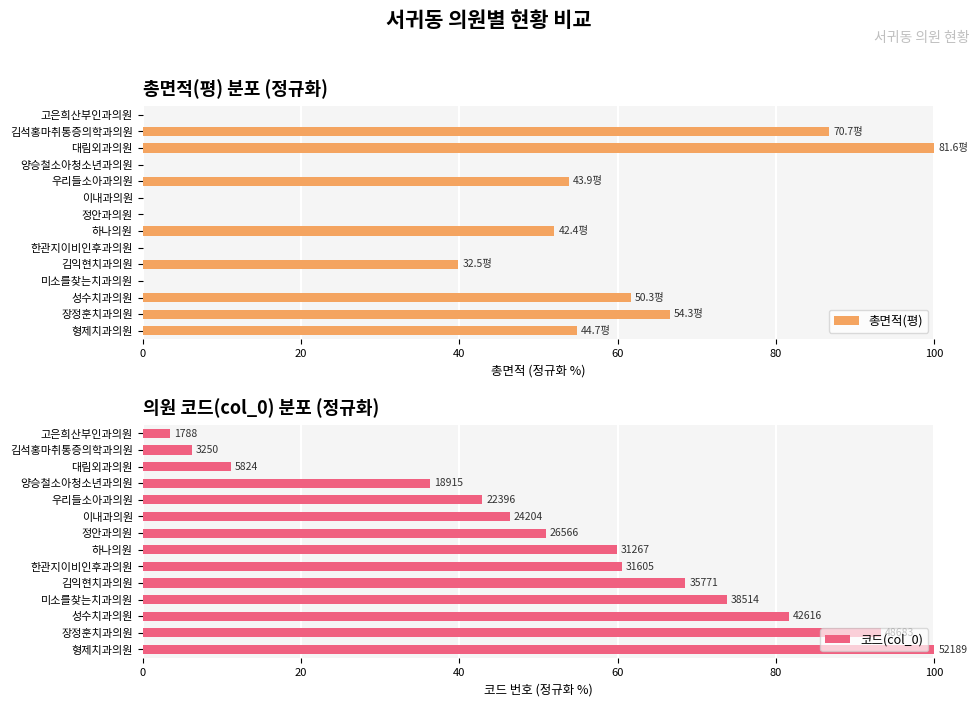

What is the approximate value of 총면적(평) at 우리들소아과의원?

53.8